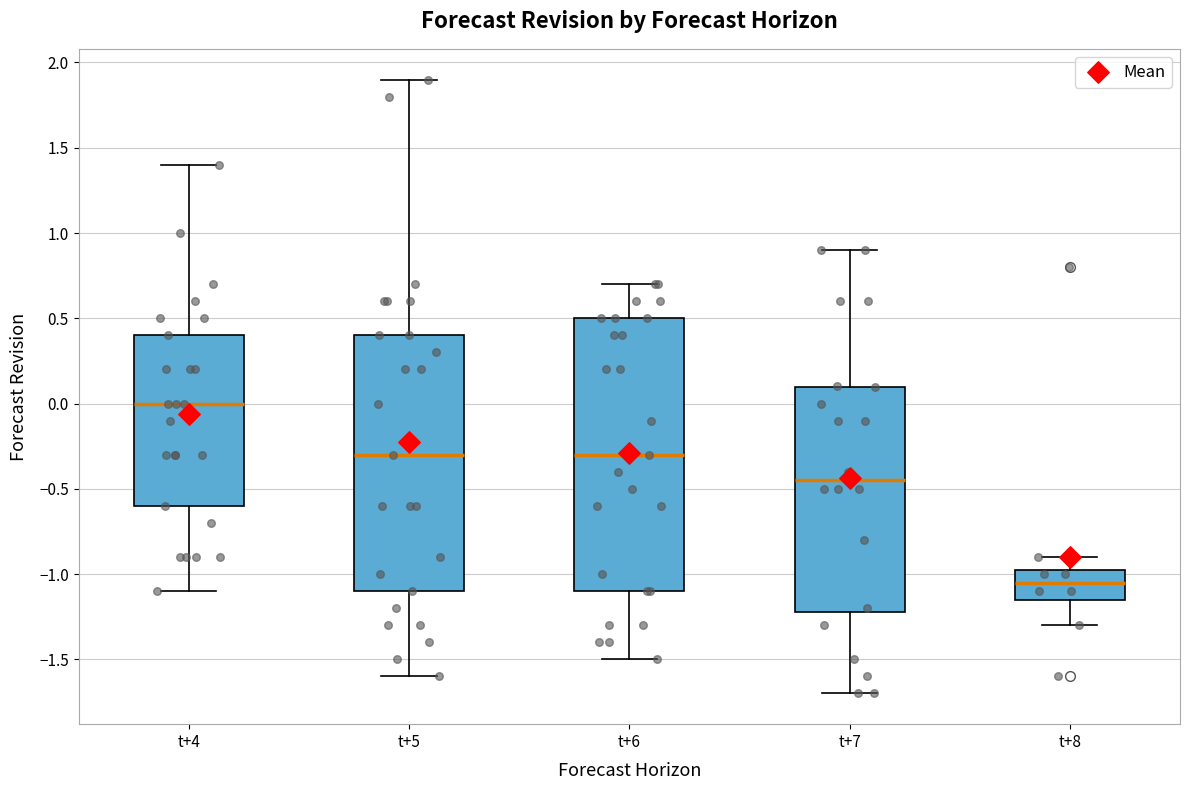

Where is the lower edge of the box for t+4 on the y-axis? The values are not printed on the chart, so give them approximately, as read against the axis.

-0.60